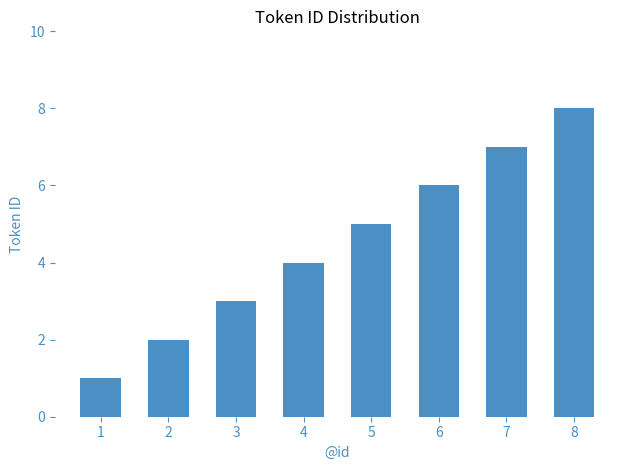

What is the difference between the values at 2 and 5?

3